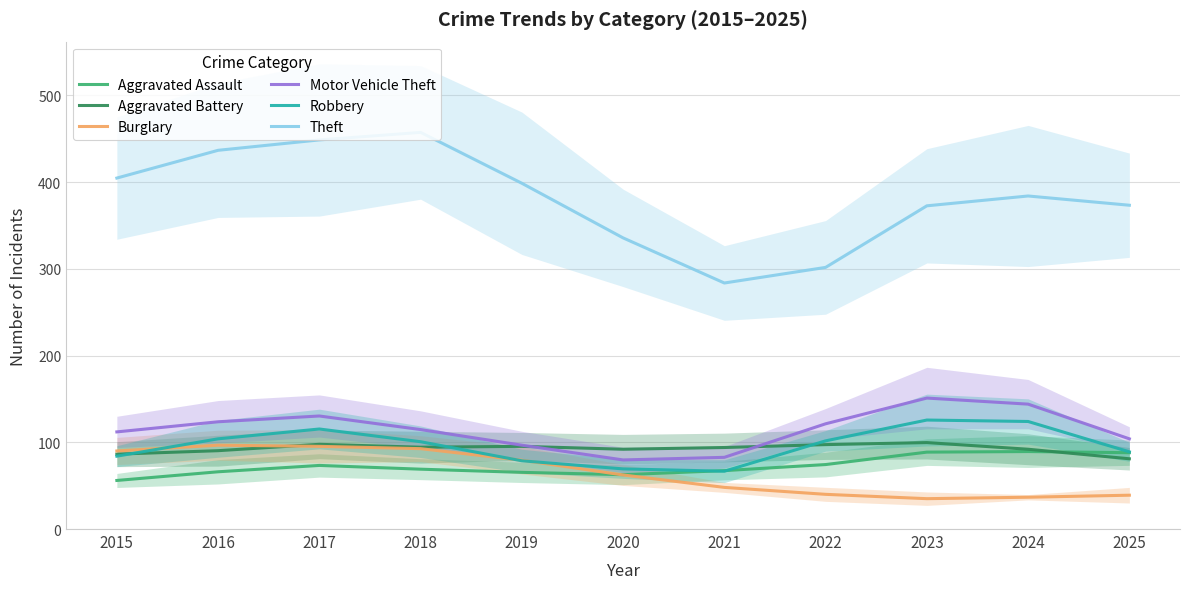

After their last crossing, which series has the higher values: Robbery or Burglary?

Robbery